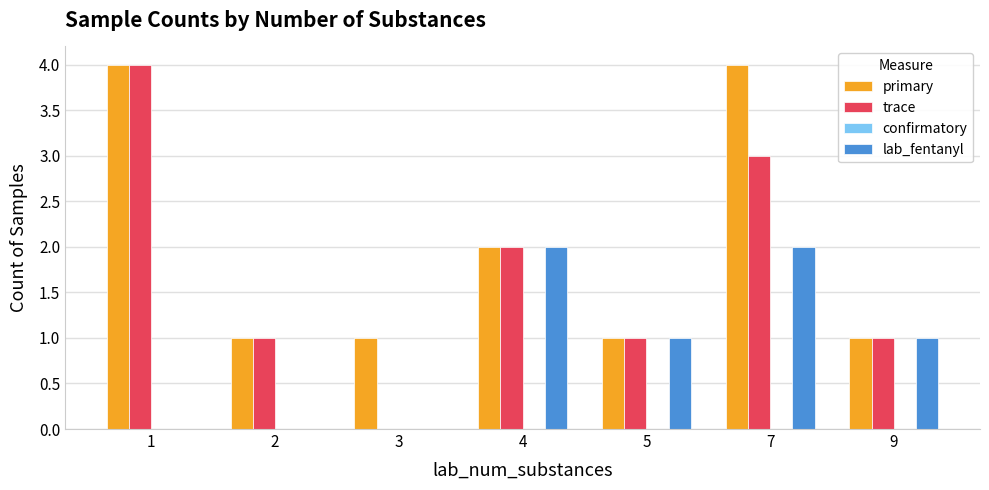

Are the bars grouped side by side (vs. stacked)?

Yes